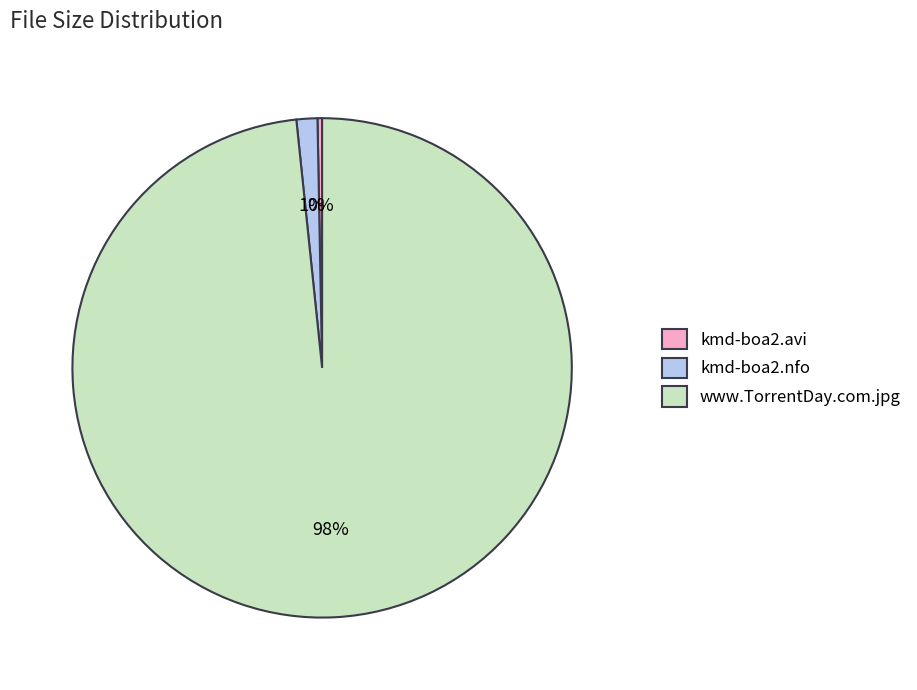

To the nearest percent, what portion does kmd-boa2.nfo represent?

1%